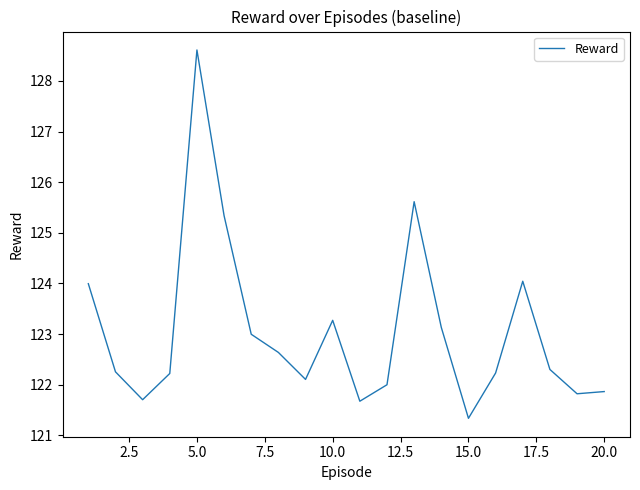

What is the difference between the maximum and minimum values?

7.3